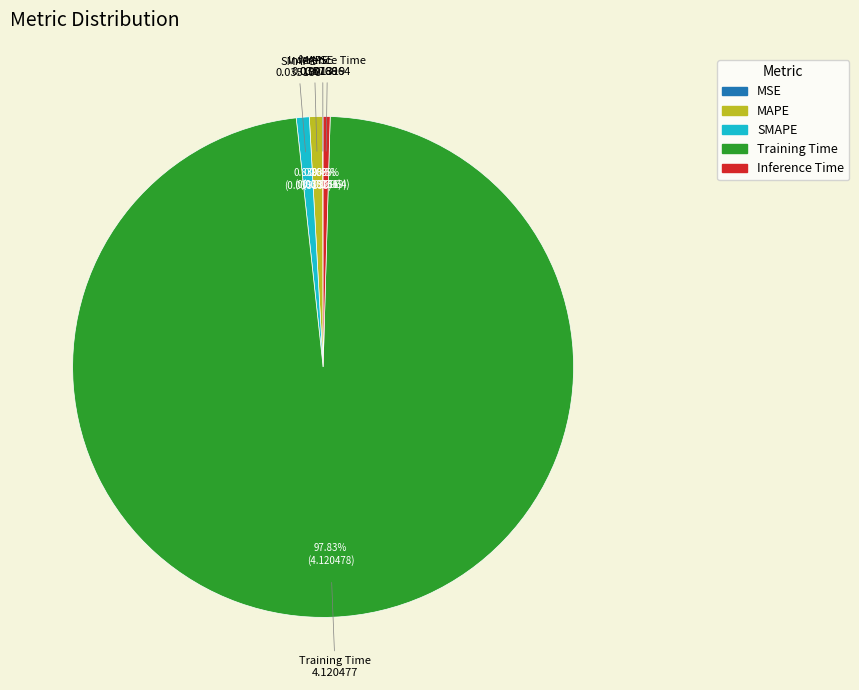

To the nearest percent, what percentage of the pie is Training Time?

98%